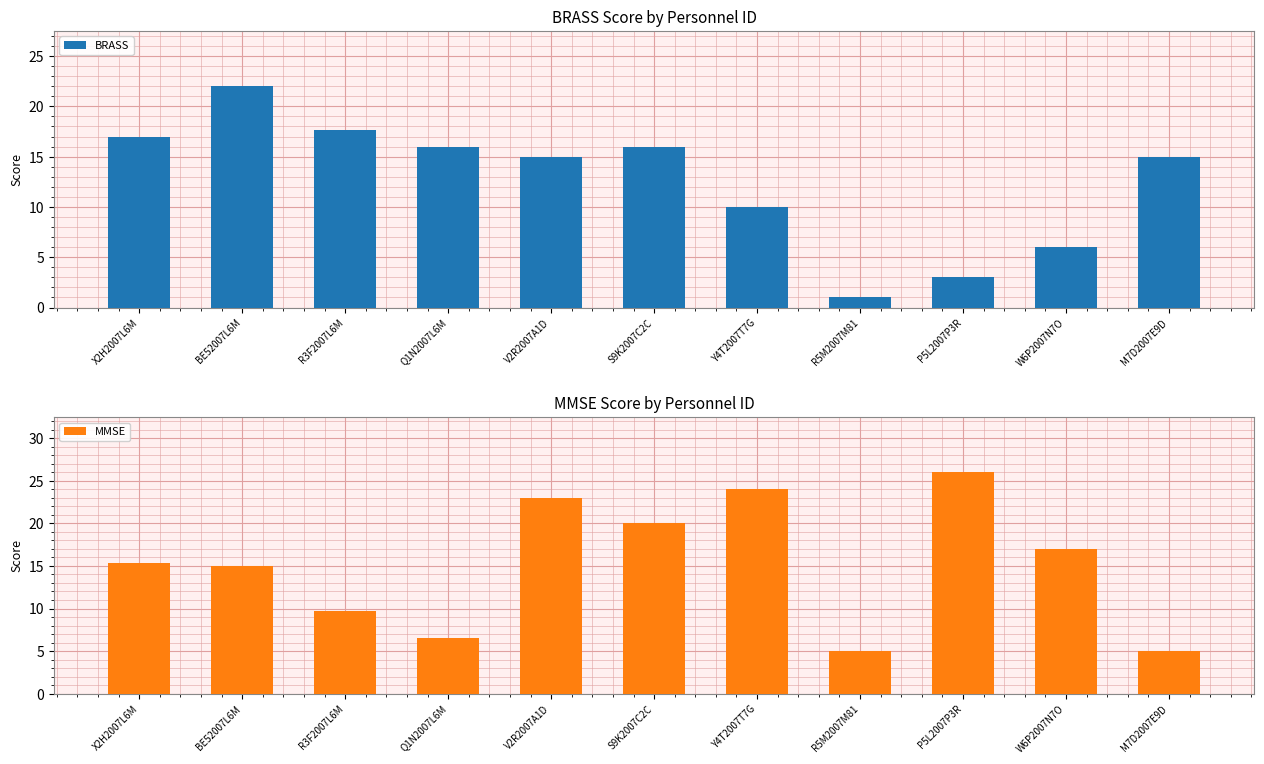

What is the value of the MMSE bar at the 8th from the left?

5.0